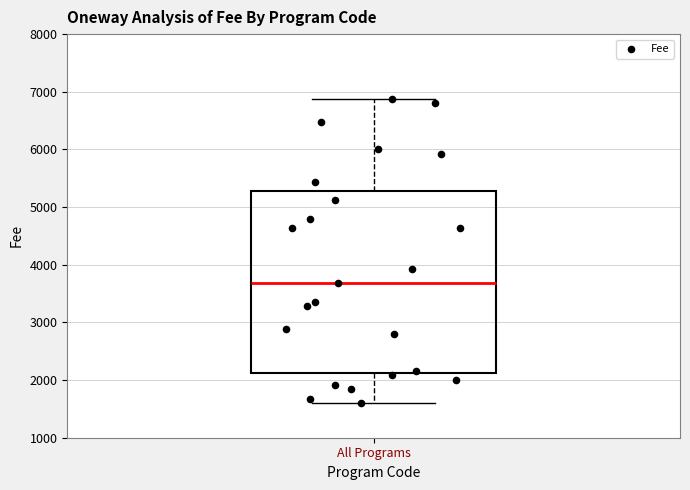

Where is the upper edge of the box for All Programs on the y-axis? The values are not printed on the chart, so give them approximately, as read against the axis.

5300